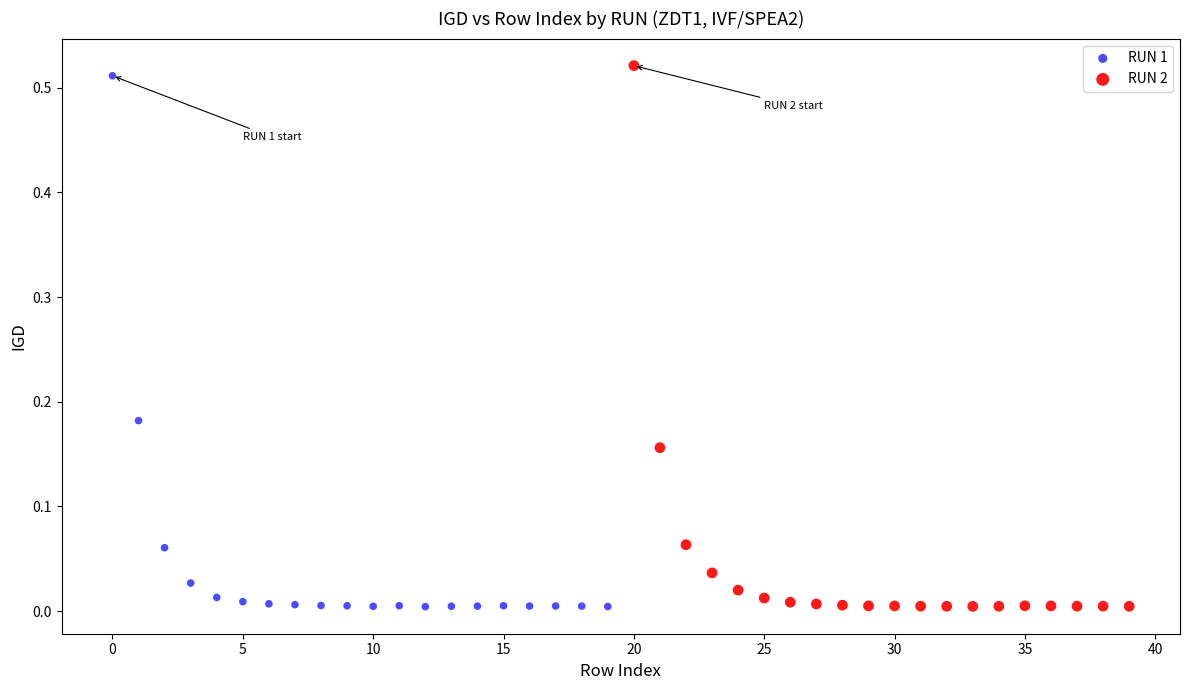

Which series has the largest Y range (max minus min)?

RUN 2